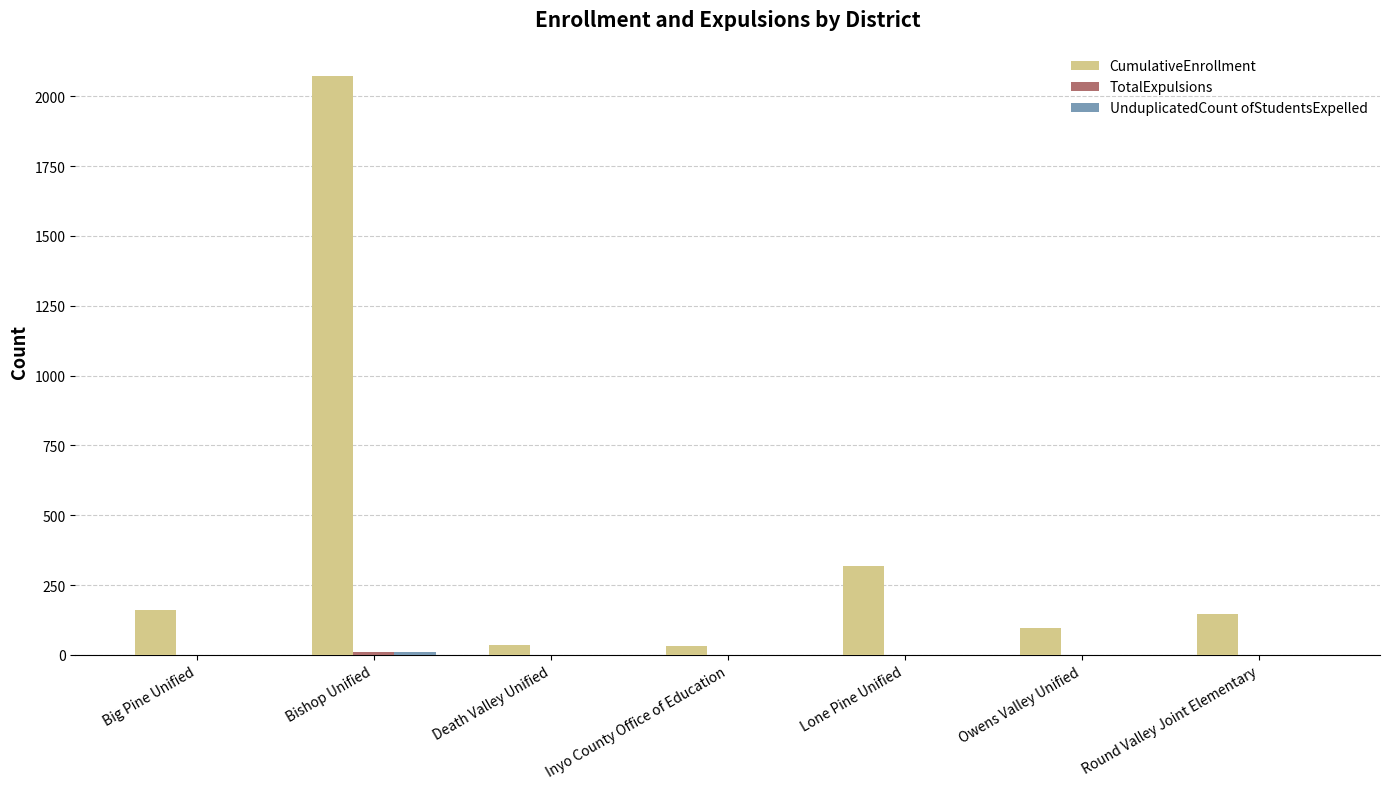

Which series has the largest total across all categories?

CumulativeEnrollment